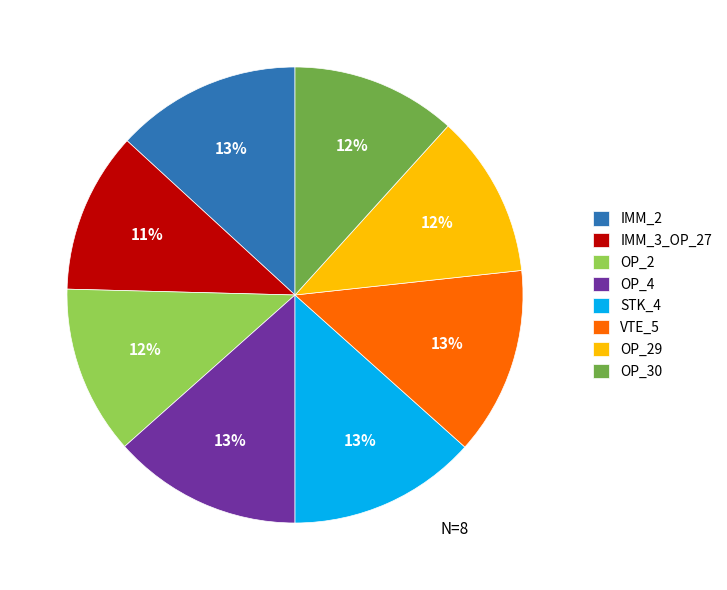

Does any single category account for the majority?

No